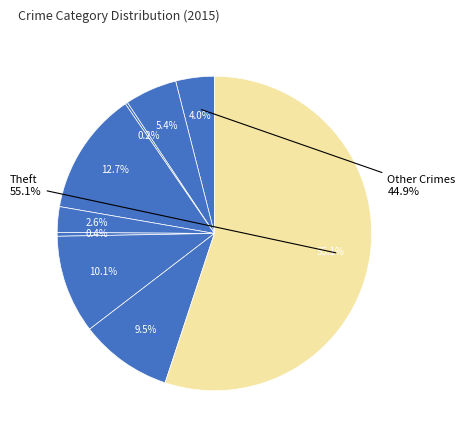

Which category accounts for the majority?

Theft